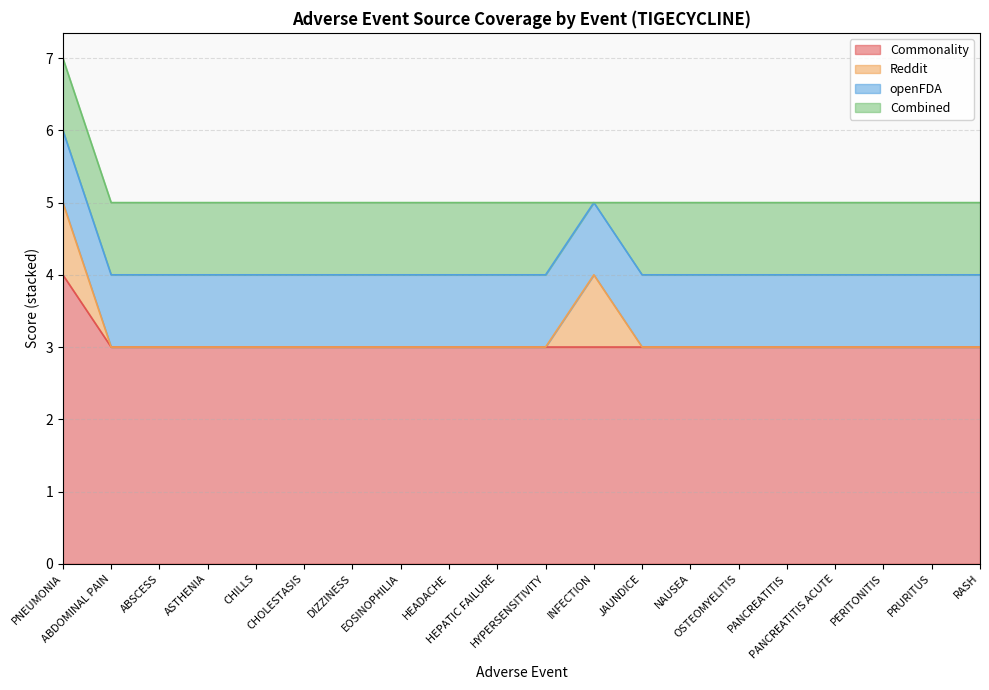

Reading left to right, what are all the values shown in this chart?

Commonality: PNEUMONIA=4	ABDOMINAL PAIN=3	ABSCESS=3	ASTHENIA=3	CHILLS=3	CHOLESTASIS=3	DIZZINESS=3	EOSINOPHILIA=3	HEADACHE=3	HEPATIC FAILURE=3	HYPERSENSITIVITY=3	INFECTION=3	JAUNDICE=3	NAUSEA=3	OSTEOMYELITIS=3	PANCREATITIS=3	PANCREATITIS ACUTE=3	PERITONITIS=3	PRURITUS=3	RASH=3
Reddit: PNEUMONIA=1	ABDOMINAL PAIN=0	ABSCESS=0	ASTHENIA=0	CHILLS=0	CHOLESTASIS=0	DIZZINESS=0	EOSINOPHILIA=0	HEADACHE=0	HEPATIC FAILURE=0	HYPERSENSITIVITY=0	INFECTION=1	JAUNDICE=0	NAUSEA=0	OSTEOMYELITIS=0	PANCREATITIS=0	PANCREATITIS ACUTE=0	PERITONITIS=0	PRURITUS=0	RASH=0
openFDA: PNEUMONIA=1	ABDOMINAL PAIN=1	ABSCESS=1	ASTHENIA=1	CHILLS=1	CHOLESTASIS=1	DIZZINESS=1	EOSINOPHILIA=1	HEADACHE=1	HEPATIC FAILURE=1	HYPERSENSITIVITY=1	INFECTION=1	JAUNDICE=1	NAUSEA=1	OSTEOMYELITIS=1	PANCREATITIS=1	PANCREATITIS ACUTE=1	PERITONITIS=1	PRURITUS=1	RASH=1
Combined: PNEUMONIA=1	ABDOMINAL PAIN=1	ABSCESS=1	ASTHENIA=1	CHILLS=1	CHOLESTASIS=1	DIZZINESS=1	EOSINOPHILIA=1	HEADACHE=1	HEPATIC FAILURE=1	HYPERSENSITIVITY=1	INFECTION=0	JAUNDICE=1	NAUSEA=1	OSTEOMYELITIS=1	PANCREATITIS=1	PANCREATITIS ACUTE=1	PERITONITIS=1	PRURITUS=1	RASH=1